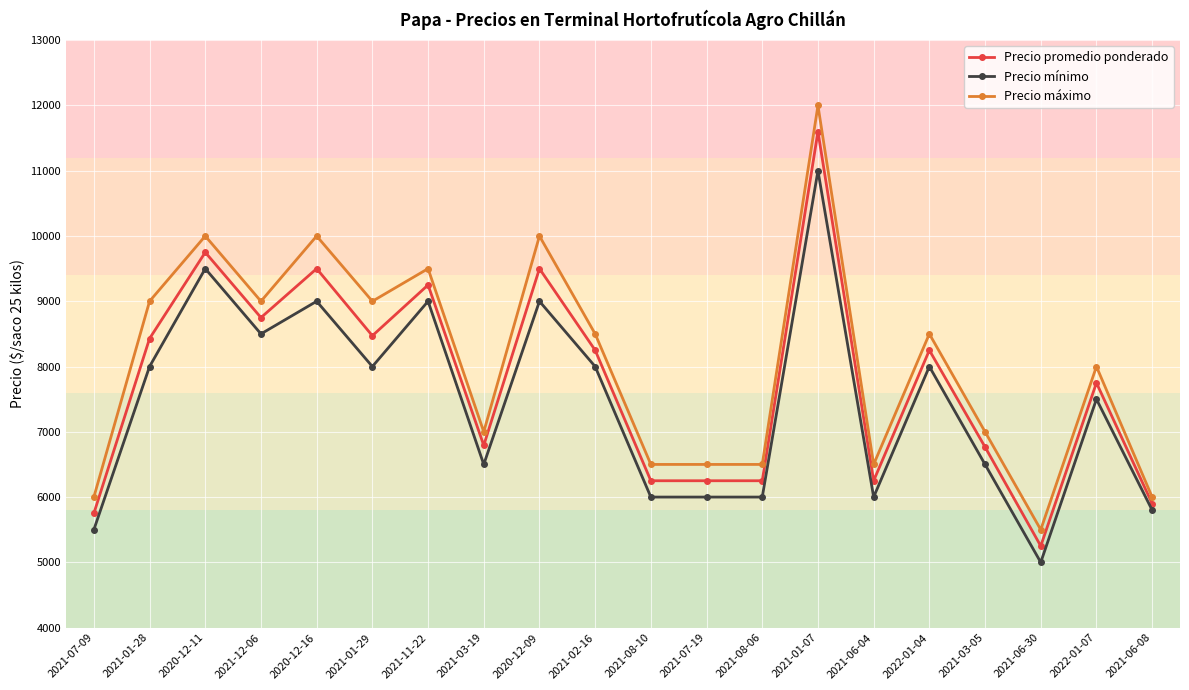

Which series has the largest total across all categories?

Precio máximo